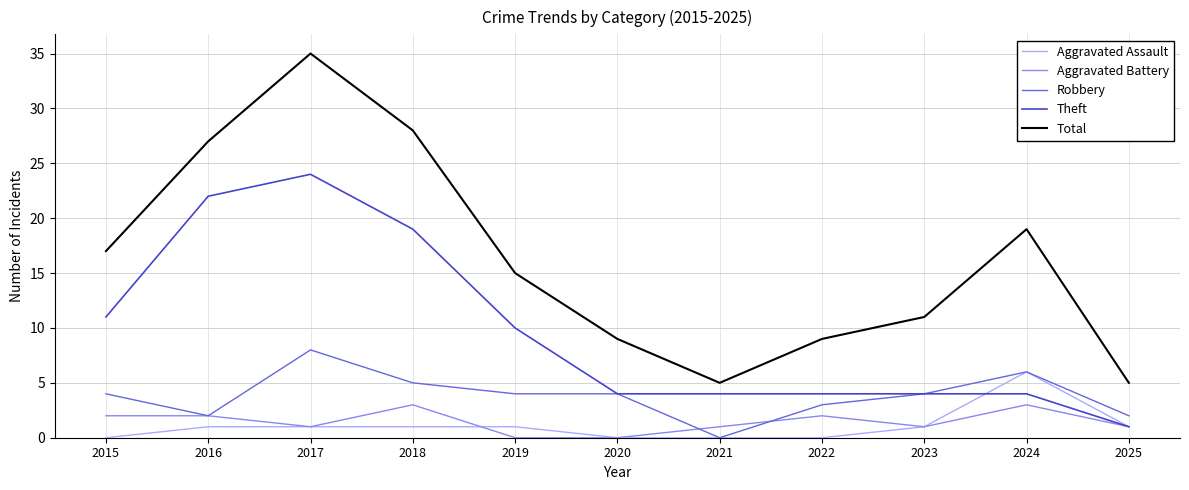

What is the difference between the second highest and second lowest values in the Aggravated Battery series?

3